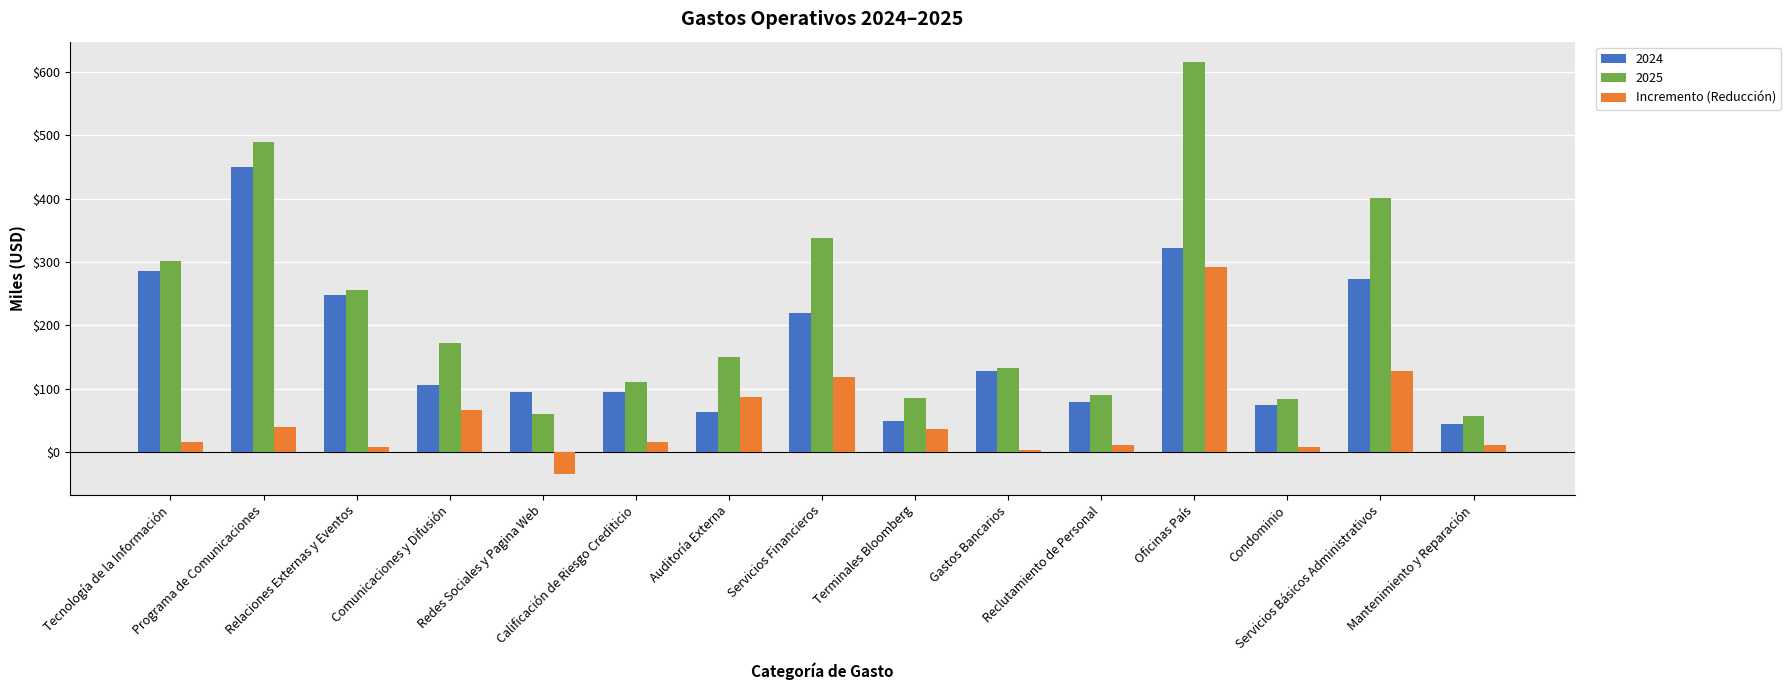

Which series has the widest spread of values?

2025